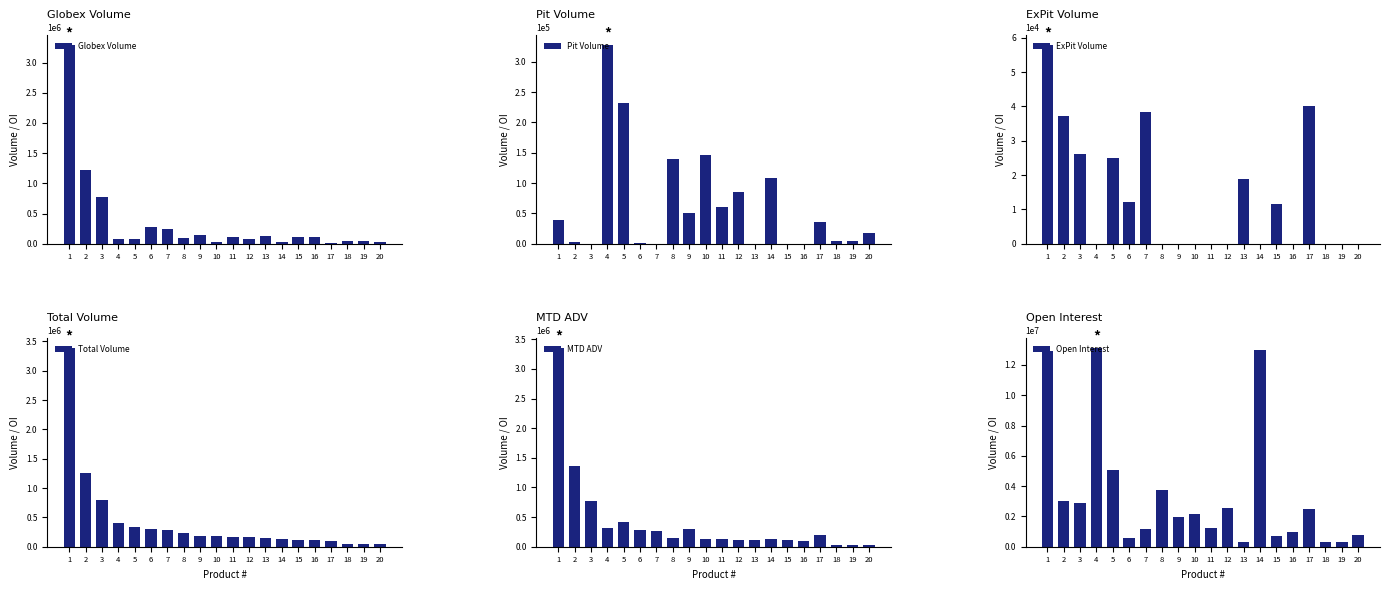

Reading left to right, extract all data points from this chart.

Globex Volume: 1=3296096	2=1214260	3=774722	4=83495	5=73609	6=284541	7=245126	8=97875	9=138373	10=32548	11=103795	12=78791	13=130160	14=24626	15=106265	16=110655	17=15956	18=40046	19=38129	20=21518
Pit Volume: 1=38521	2=3199	3=0	4=328069	5=232743	6=1189	7=0	8=139575	9=50570	10=145453	11=61171	12=85435	13=0	14=108341	15=0	16=0	17=35425	18=4302	19=3716	20=17335
ExPit Volume: 1=58000	2=37298	3=26172	4=0	5=25000	6=12190	7=38275	8=0	9=0	10=0	11=0	12=0	13=18949	14=0	15=11514	16=0	17=40000	18=0	19=0	20=0
Total Volume: 1=3392617	2=1254757	3=800894	4=411564	5=331352	6=297920	7=283401	8=237450	9=188943	10=178001	11=164966	12=164226	13=149109	14=132967	15=117779	16=110655	17=101381	18=44348	19=41845	20=38853
MTD ADV: 1=3357507	2=1369434	3=773649	4=313940	5=415577	6=283266	7=261676	8=149016	9=306870	10=127599	11=123403	12=117006	13=106328	14=127714	15=110419	16=91914	17=196525	18=31036	19=27193	20=32041
Open Interest: 1=12913504	2=3017107	3=2895525	4=13135790	5=5087629	6=591387	7=1139556	8=3762764	9=1955059	10=2136079	11=1247287	12=2551263	13=297588	14=13014237	15=679783	16=950476	17=2522374	18=284098	19=292874	20=783247